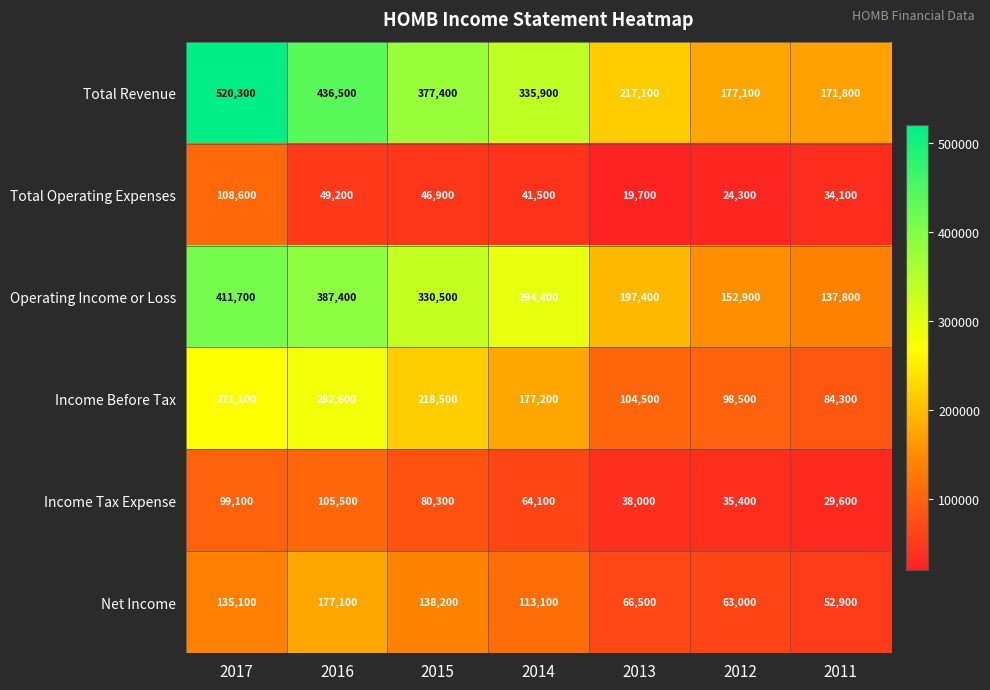

List the series in order of their peak value, lowest first.

Income Tax Expense, Total Operating Expenses, Net Income, Income Before Tax, Operating Income or Loss, Total Revenue